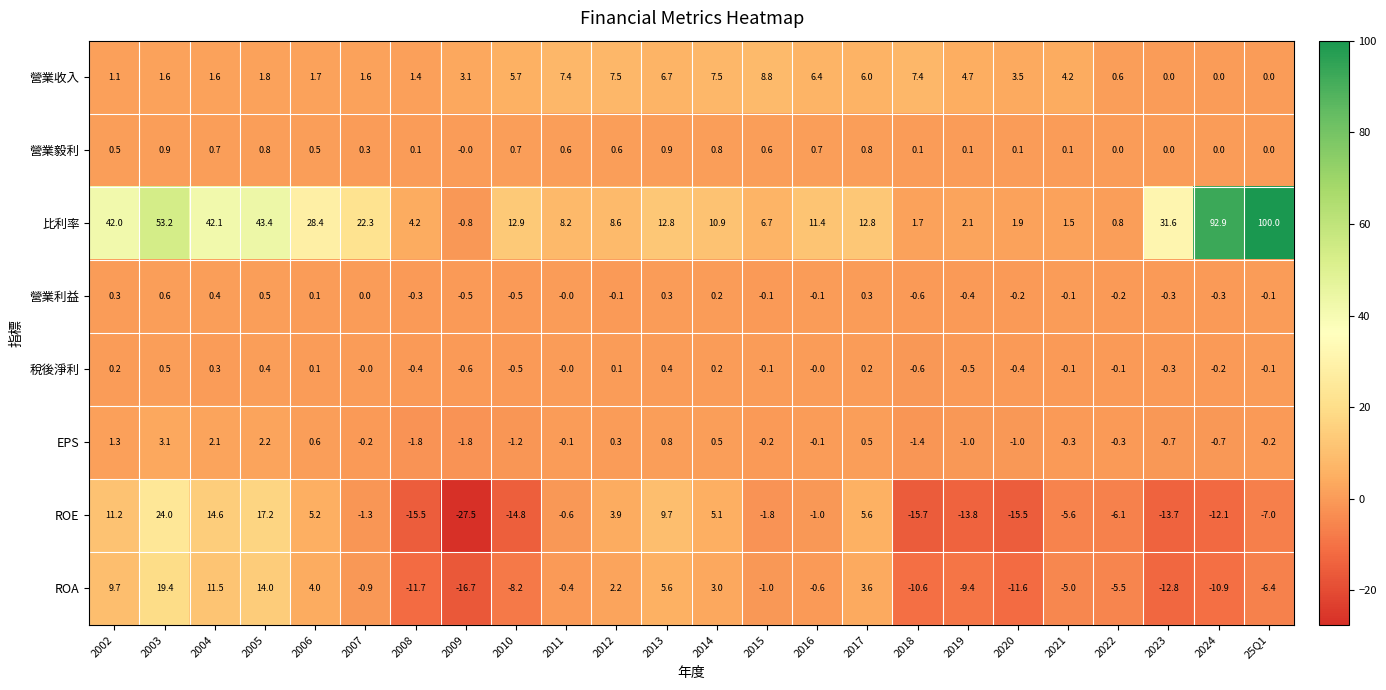

What is the minimum value shown in the chart?

-27.5